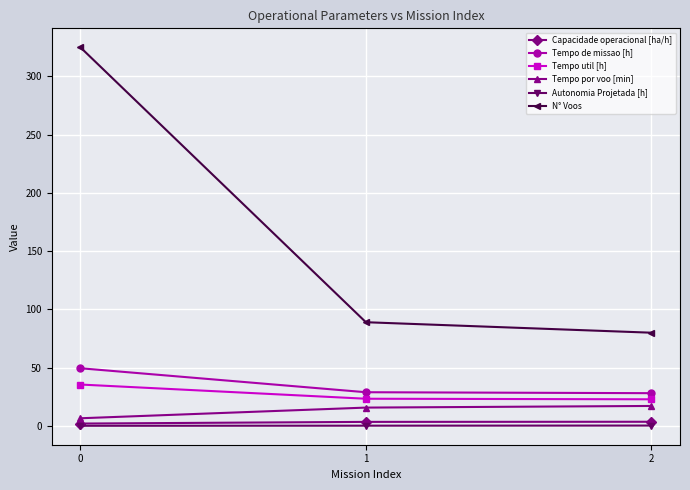

What value does the N° Voos series have at 2?

80.0